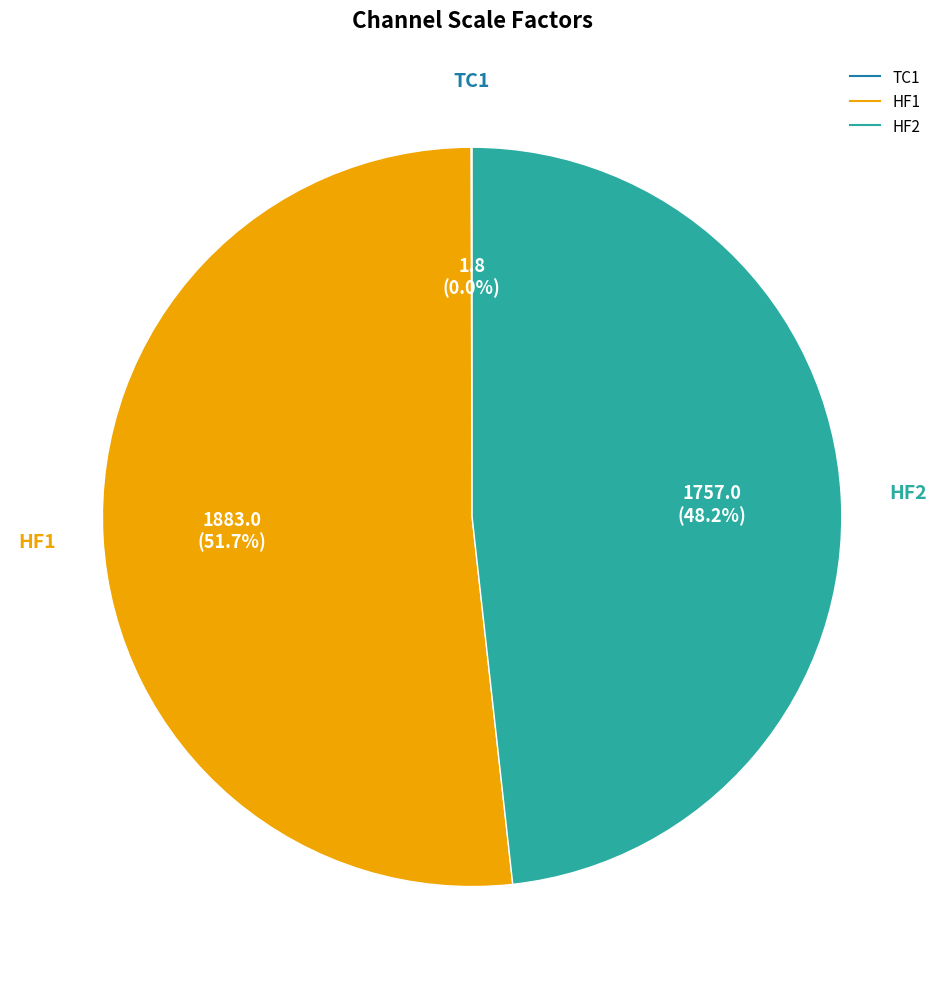

Approximately how many times larger is the value at HF1 compared to HF2?

1.1